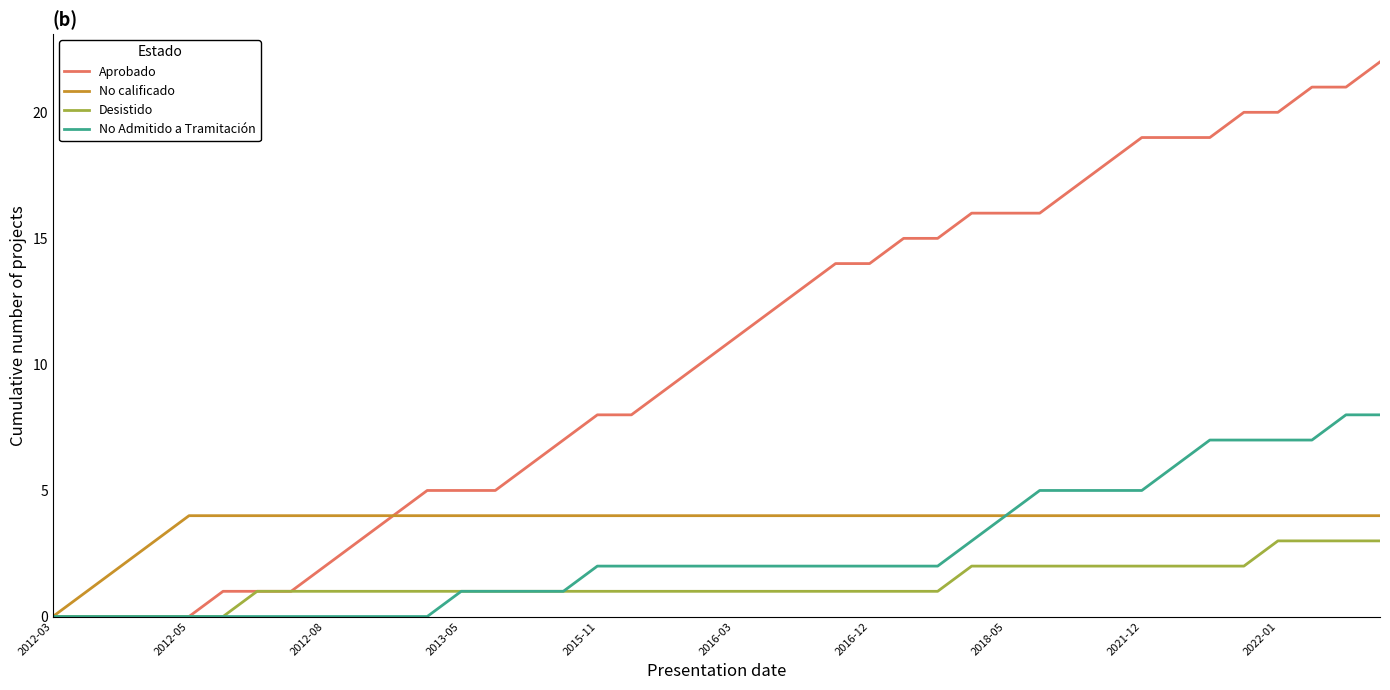

What is the maximum value for No Admitido a Tramitación?

8